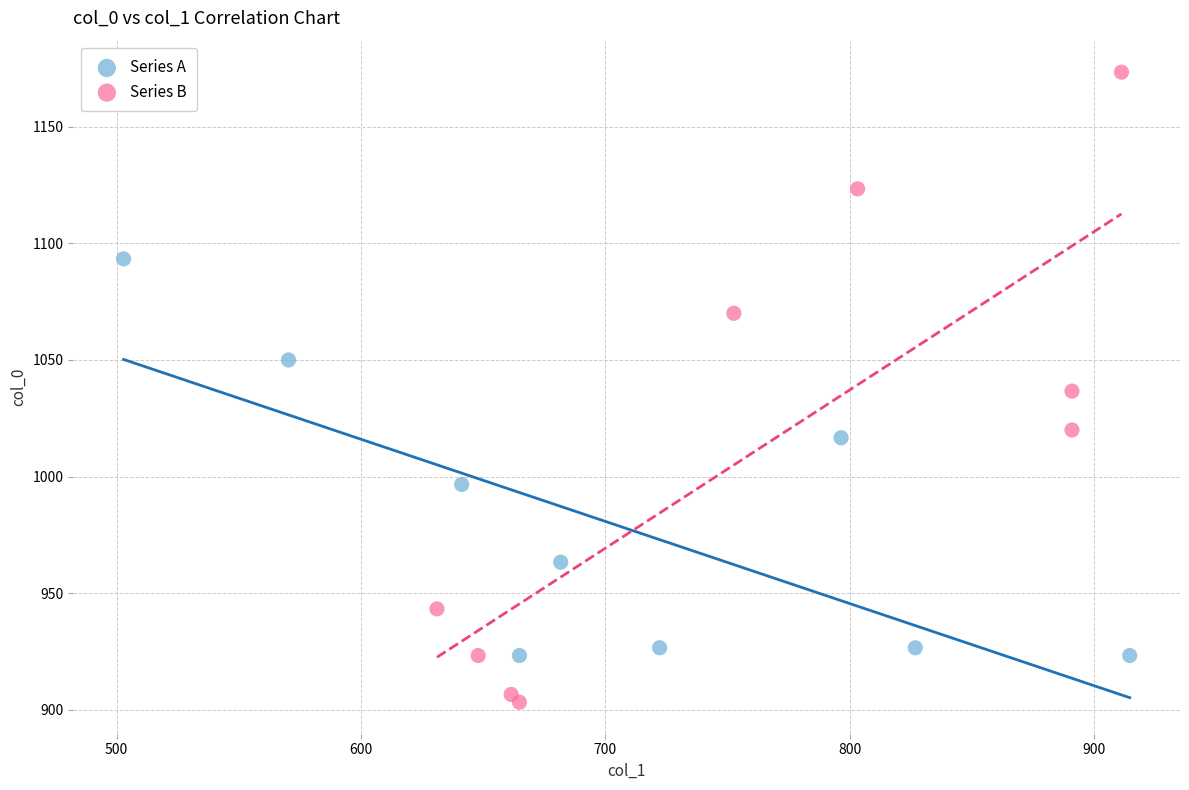

Which series reaches the maximum Y coordinate?

Series B